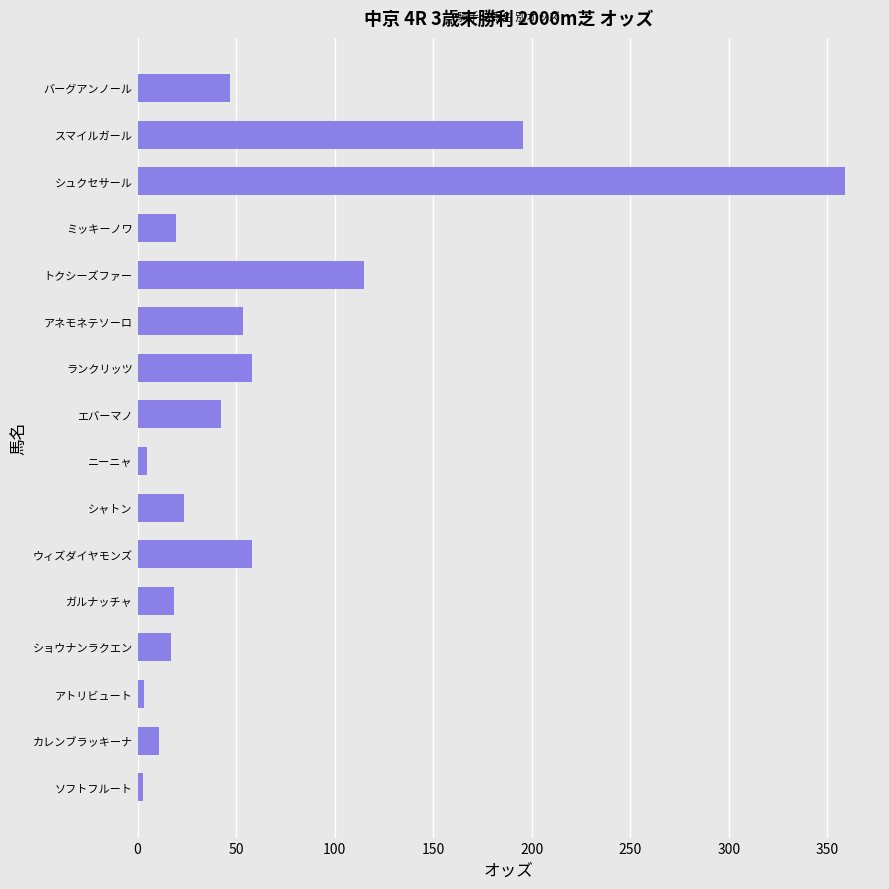

Count the number of values greater than 42.

8